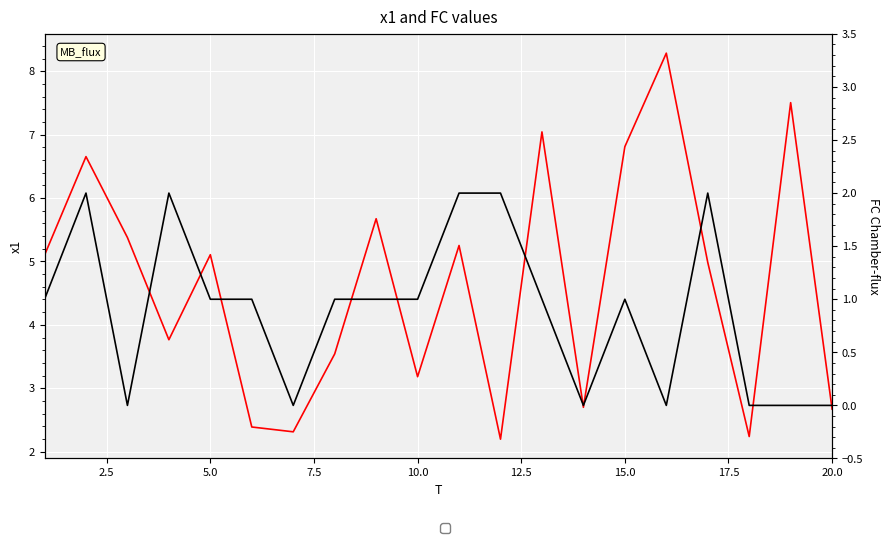

True or false: FC has more than 2 points higher than both neighbors.

True